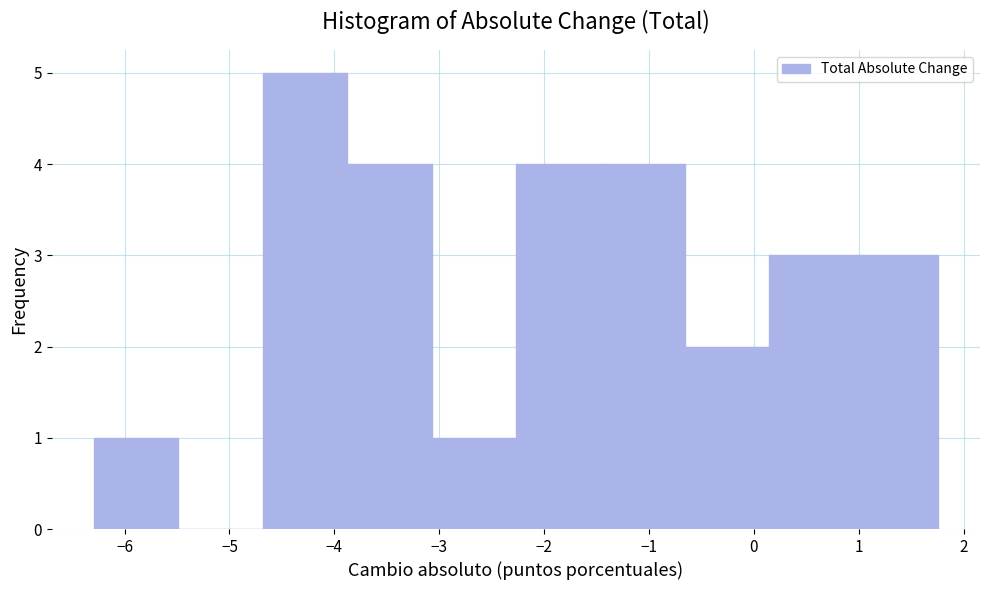

How tall is the bar that spans -4.7 to -3.9 on the x-axis? Neither the bar edges nor the heights are printed on the chart, so give them approximately, as read against the axes.

5